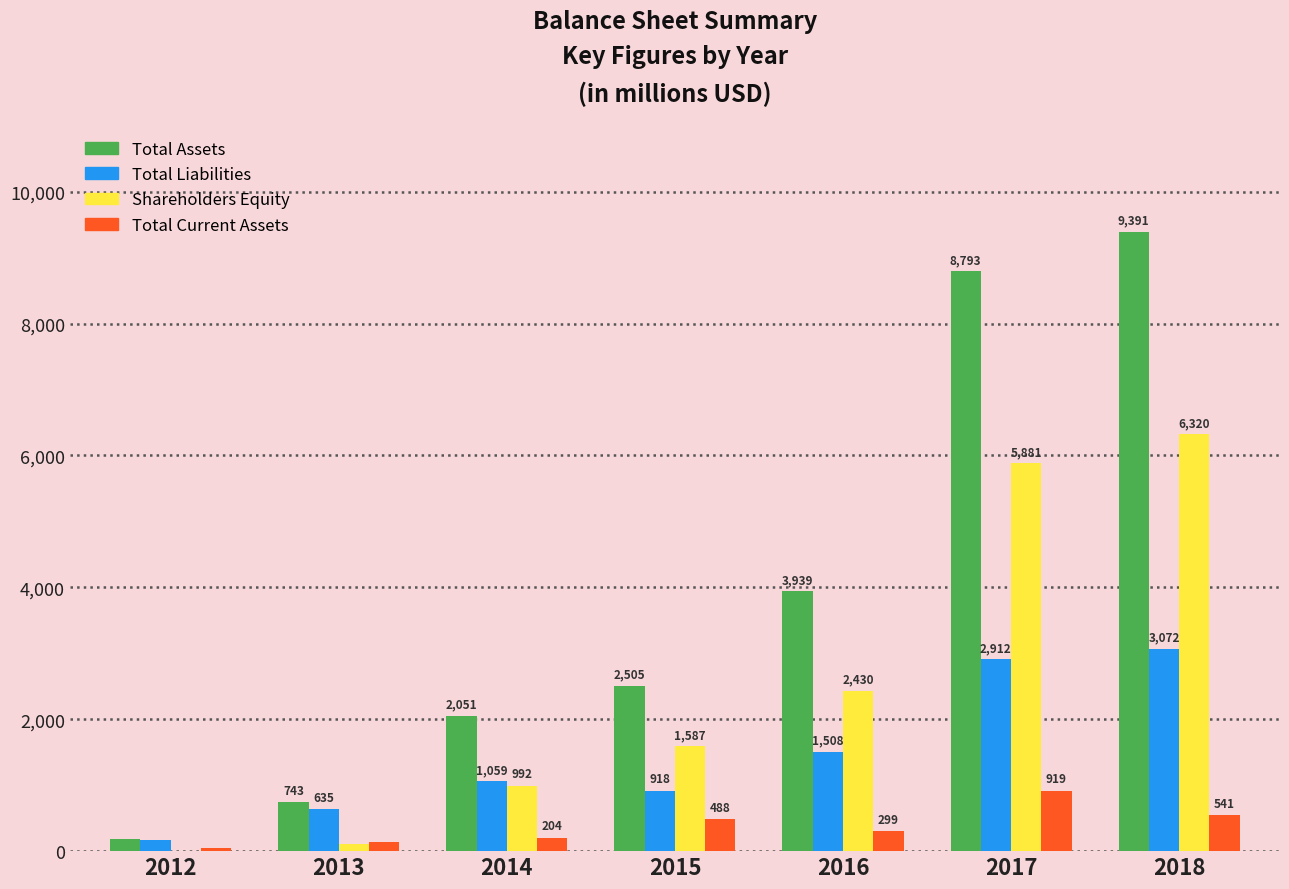

Does the chart contain stacked bars?

No